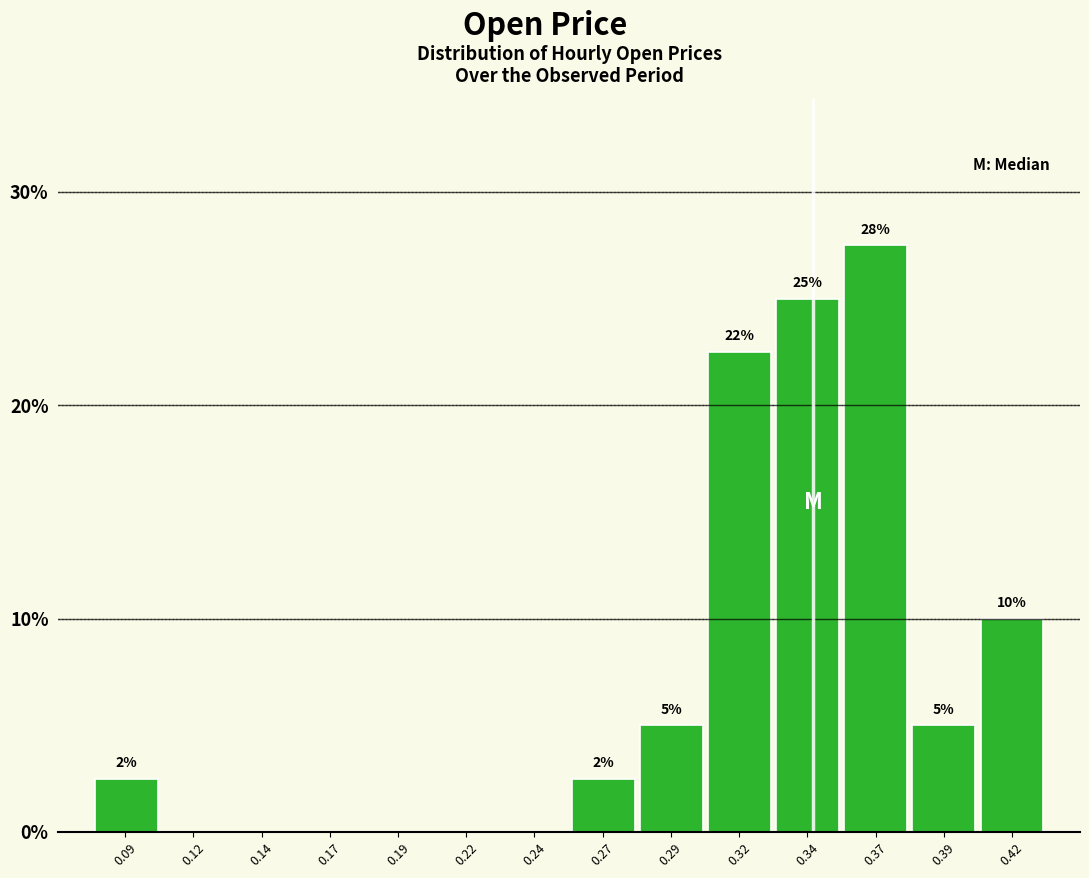

What value does the data have at 0.37?

27.5